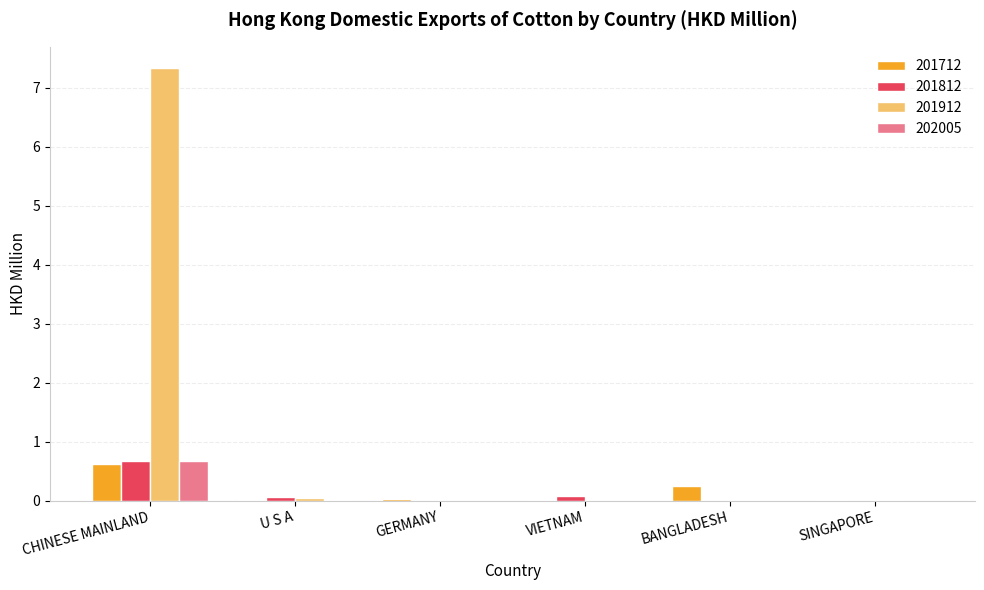

True or false: 201812 has a value of 0.5 at BANGLADESH.

False